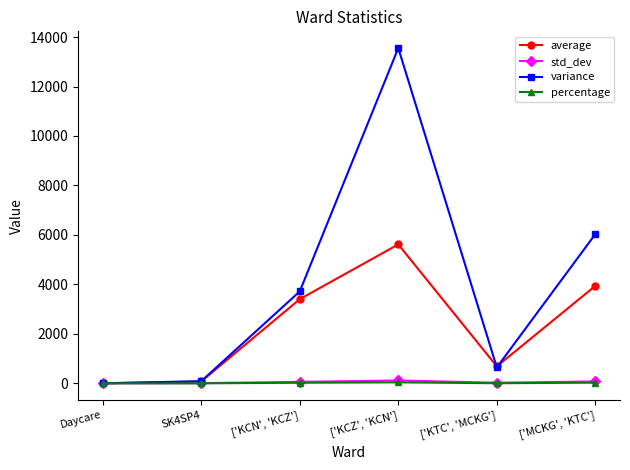

Rank the categories by percentage value from lowest to highest.

Daycare, SK4SP4, ['KTC', 'MCKG'], ['KCN', 'KCZ'], ['MCKG', 'KTC'], ['KCZ', 'KCN']